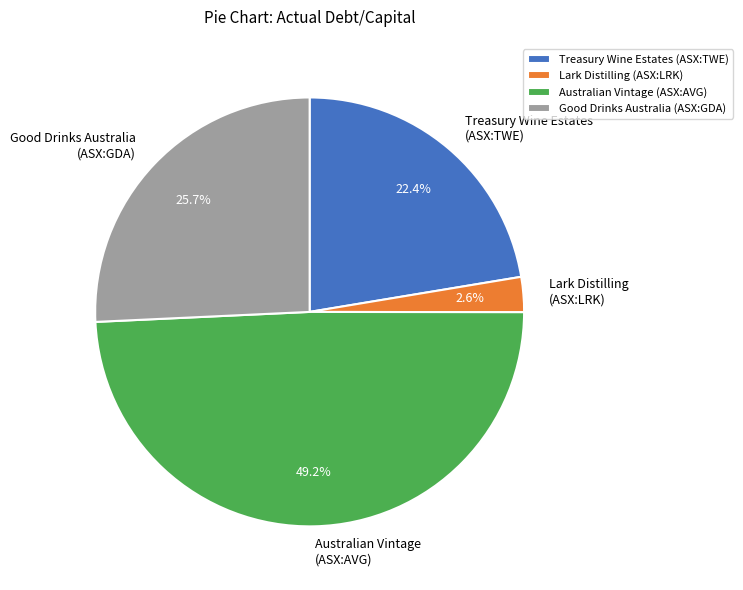

Is Lark Distilling (ASX:LRK) the majority of the pie?

No